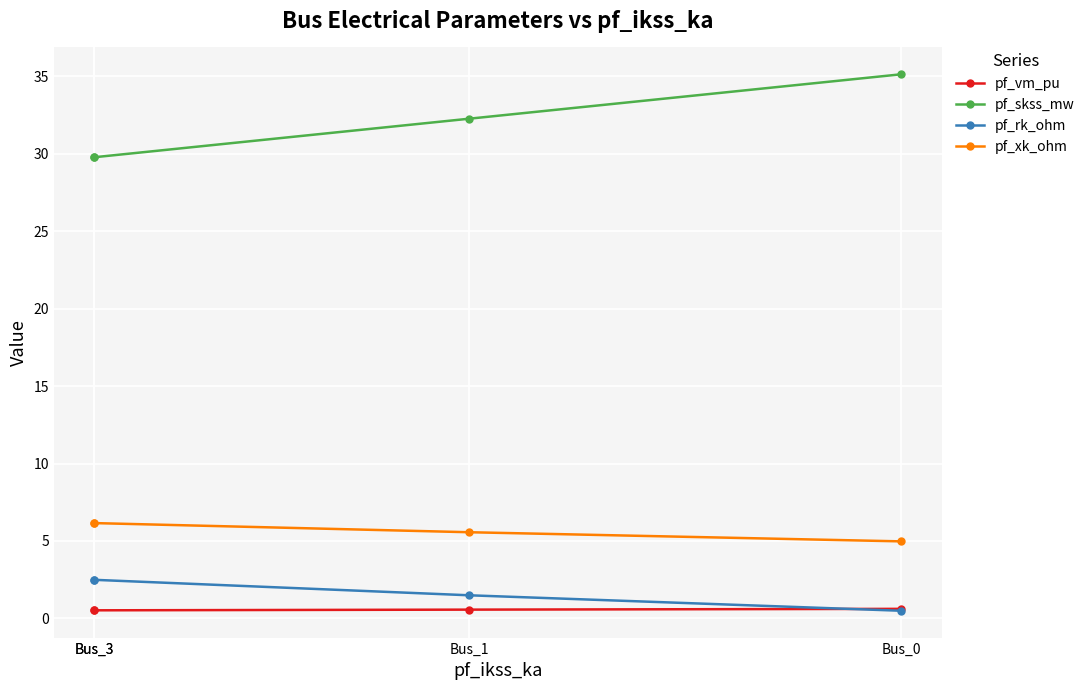

True or false: pf_vm_pu has more than 1 points higher than both neighbors.

False